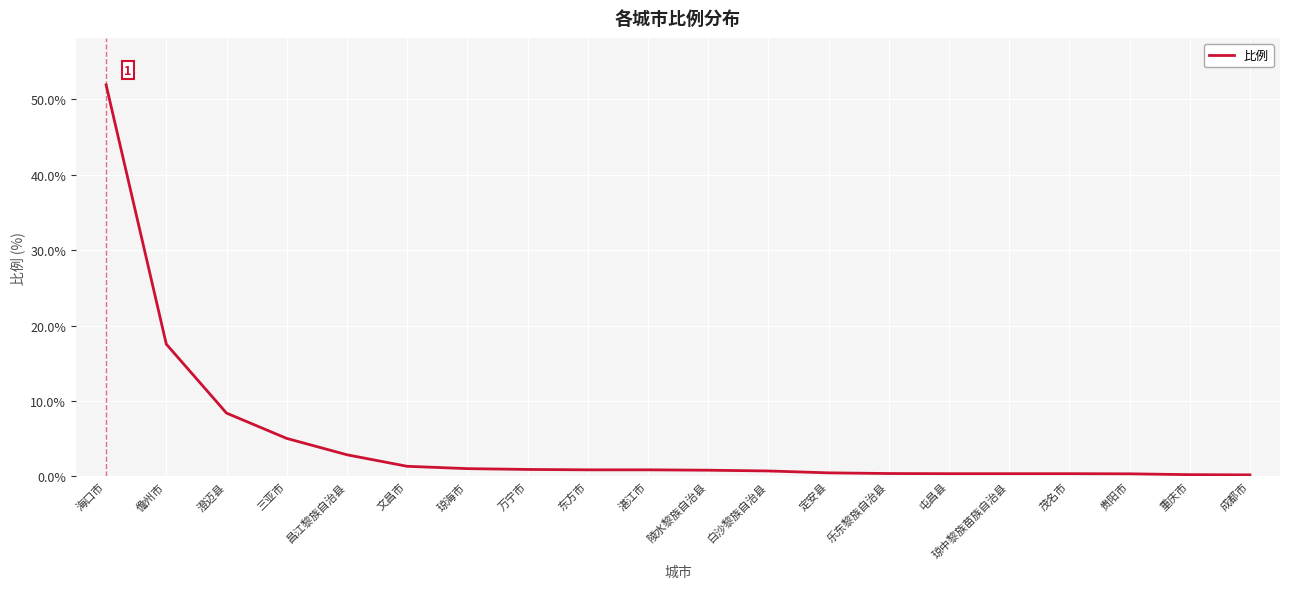

Which has a higher value, 屯昌县 or 澄迈县?

澄迈县